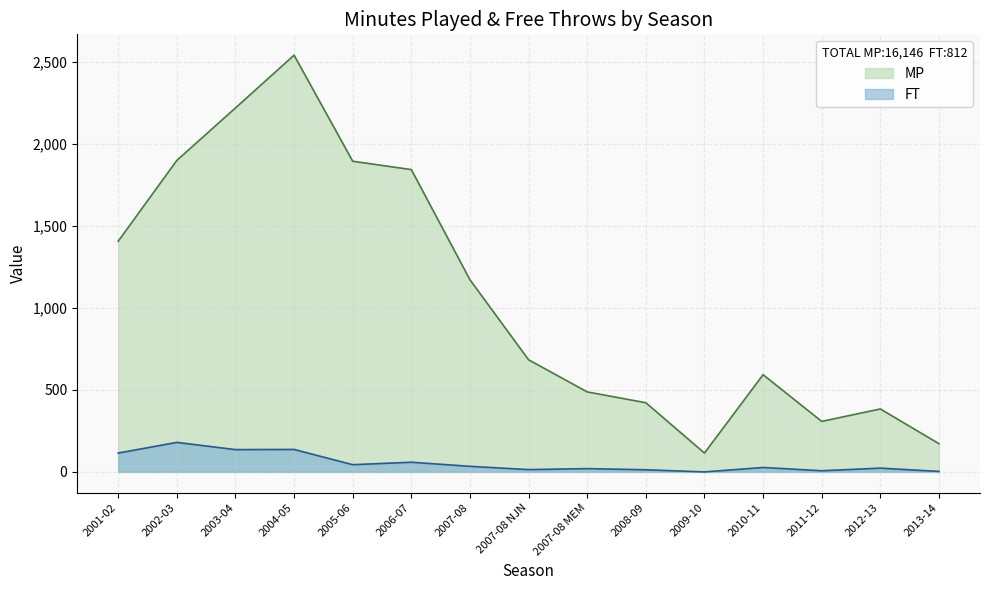

Rank the series at 2007-08 from highest to lowest value.

MP, FT